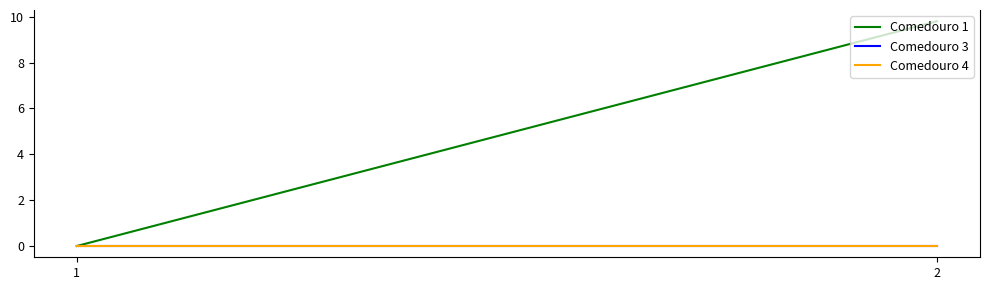

Which series has the widest spread of values?

Comedouro 1